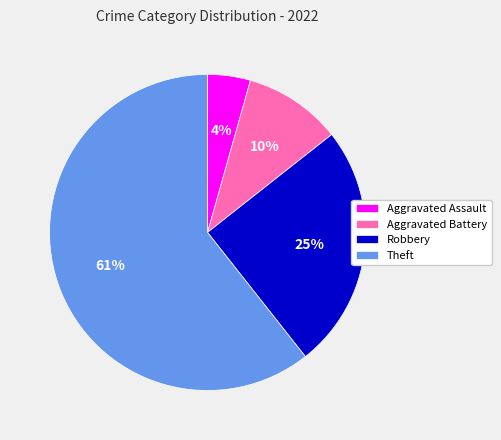

True or false: Aggravated Battery accounts for 10% of the total.

True